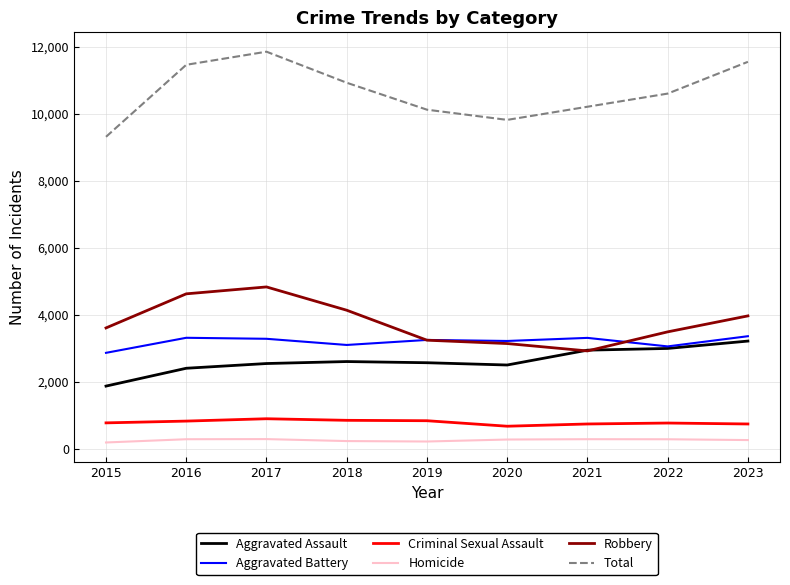

How many categories are shown in the chart?

9